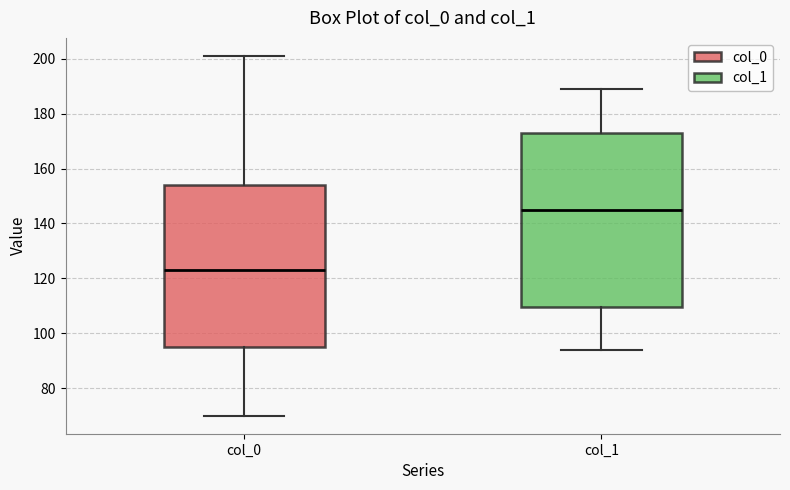

Reading left to right, read every box against the y-axis: the position of its median line, the range the box covers, and the ends of its whiskers. The values are not printed on the chart, so give them approximately, as read against the axis.

col_0: median 124, box 96 to 154, whiskers 70 to 202
col_1: median 146, box 110 to 174, whiskers 94 to 190